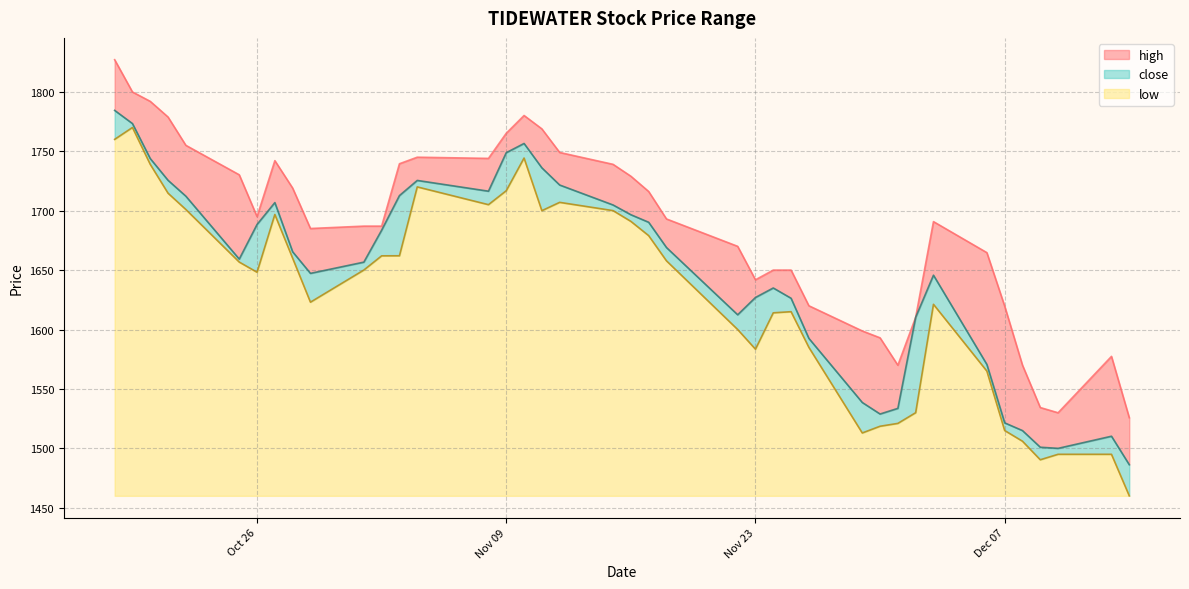

What is the difference between the maximum and minimum values in the low series?

310.0